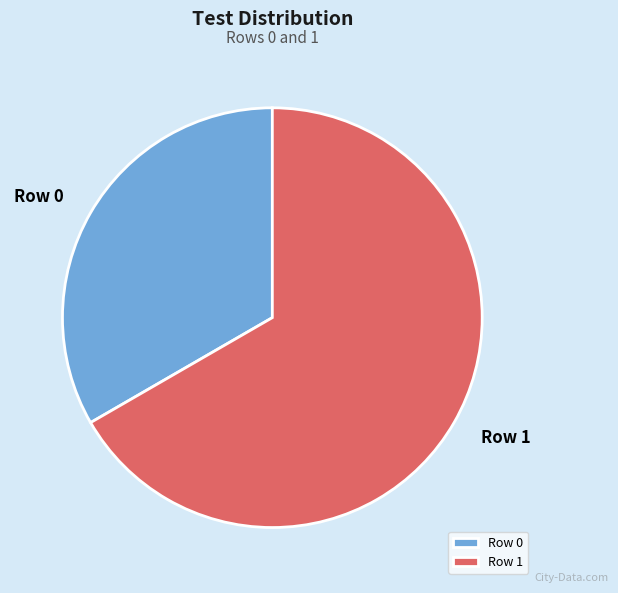

Count the number of slices in the pie.

2